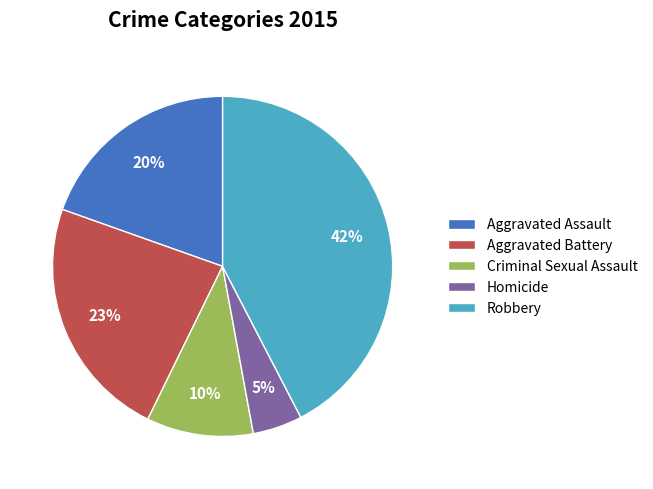

Which has a higher value, Criminal Sexual Assault or Robbery?

Robbery